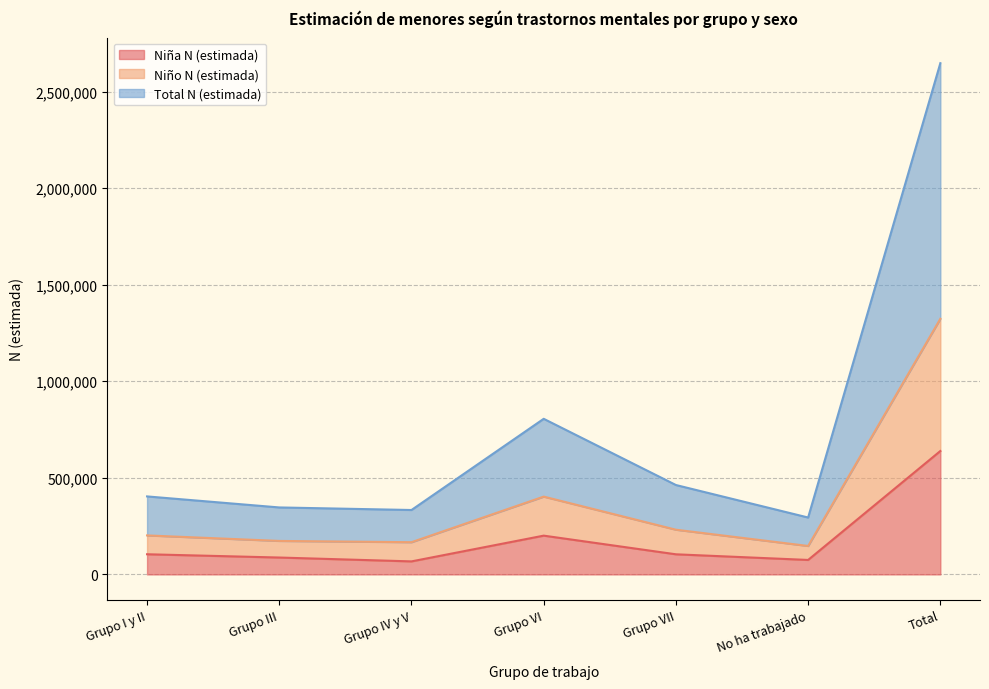

What is the spread (max minus min) of values at No ha trabajado?

219654